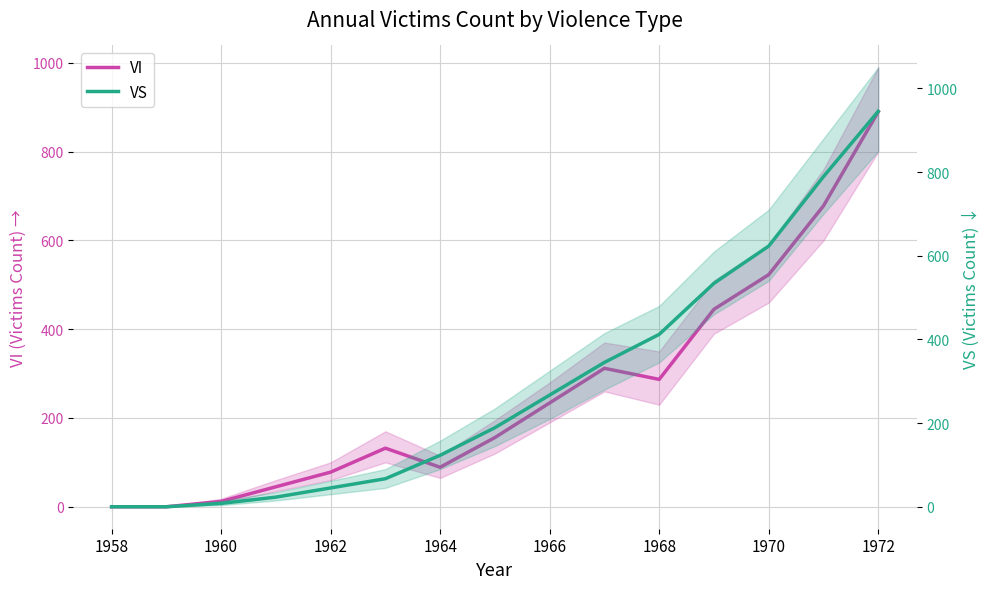

How many intersections are there between VS and VI?

1